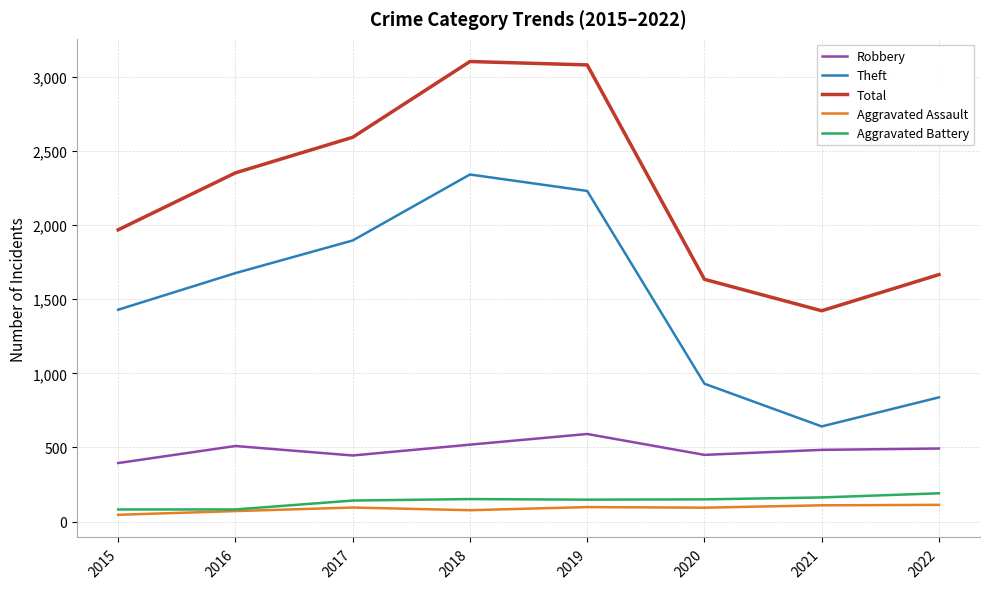

What value does the Robbery series have at 2016?

510